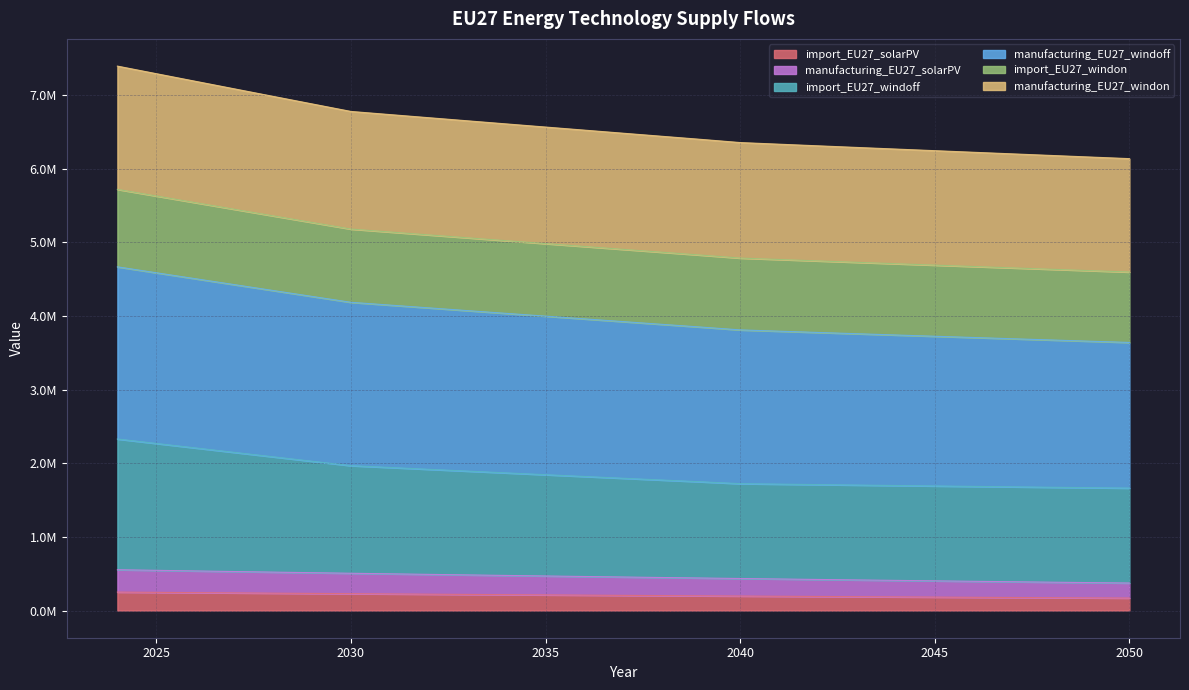

Which has a higher value, 2027 or 2038?

2027